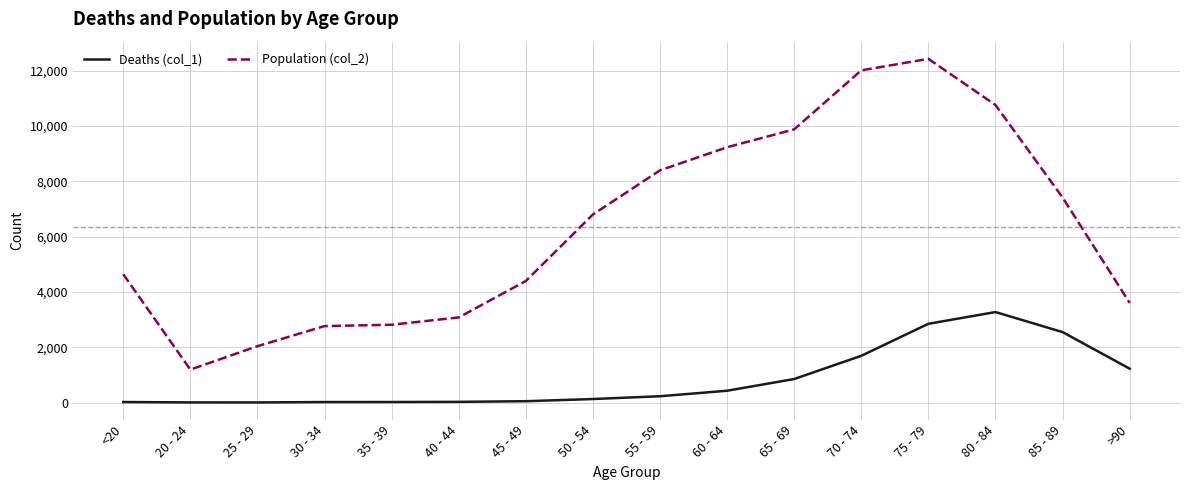

True or false: Deaths (col_1) and Population (col_2) intersect in this chart.

False